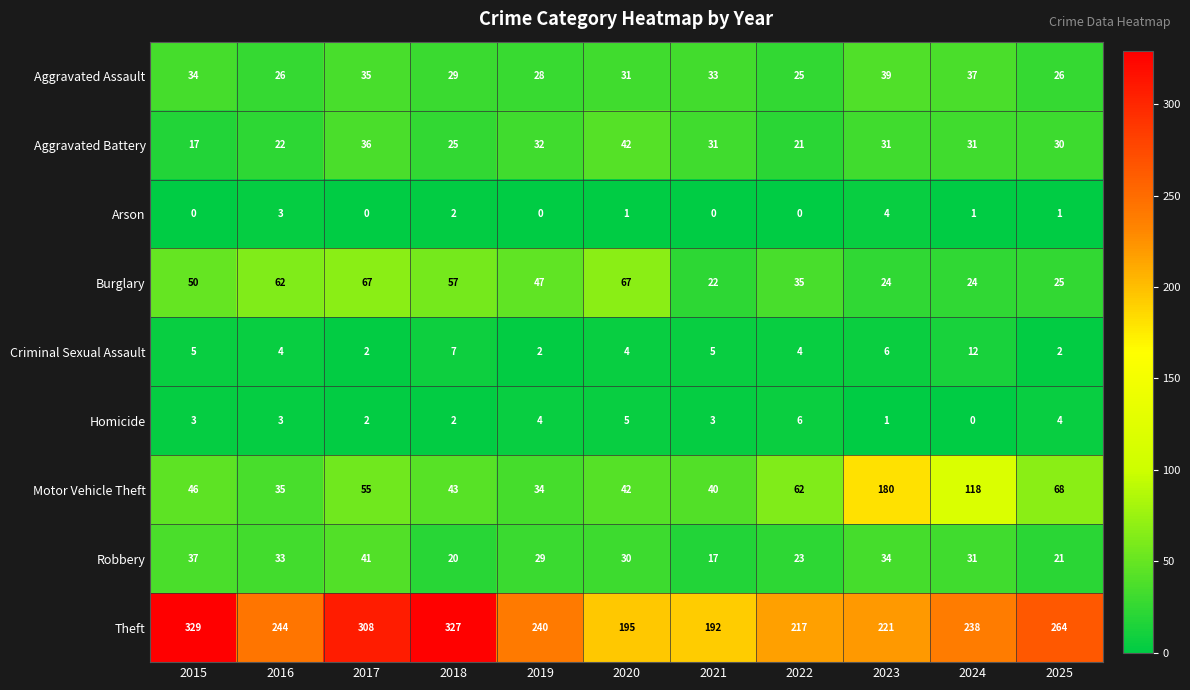

Which series has the largest total across all categories?

Theft